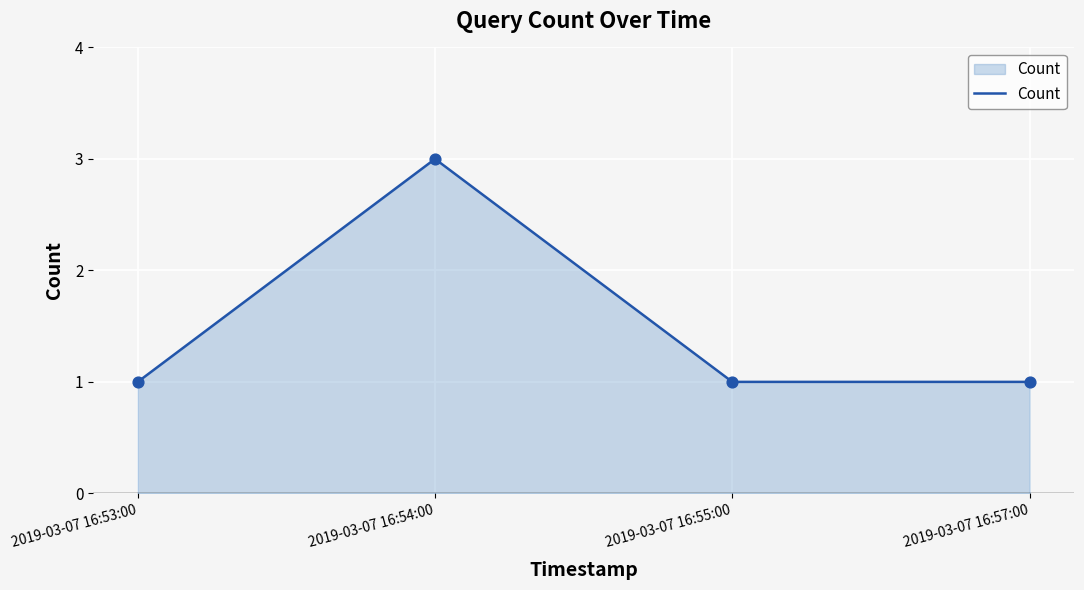

Approximately how many times larger is the value at 2019-03-07 16:55:00 compared to 2019-03-07 16:54:00?

0.3